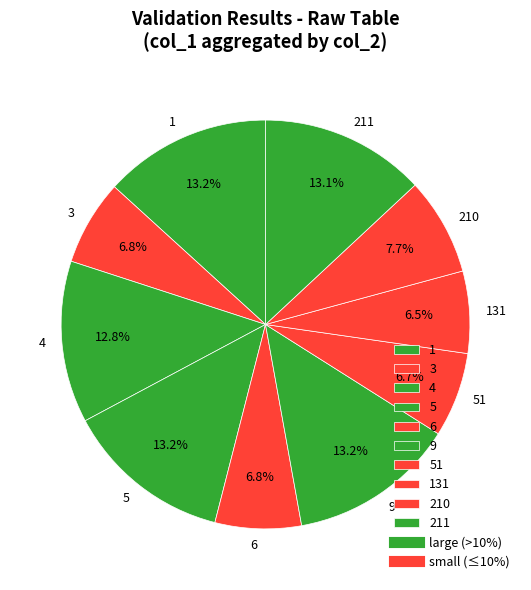

Between 5 and 131, which is larger?

5